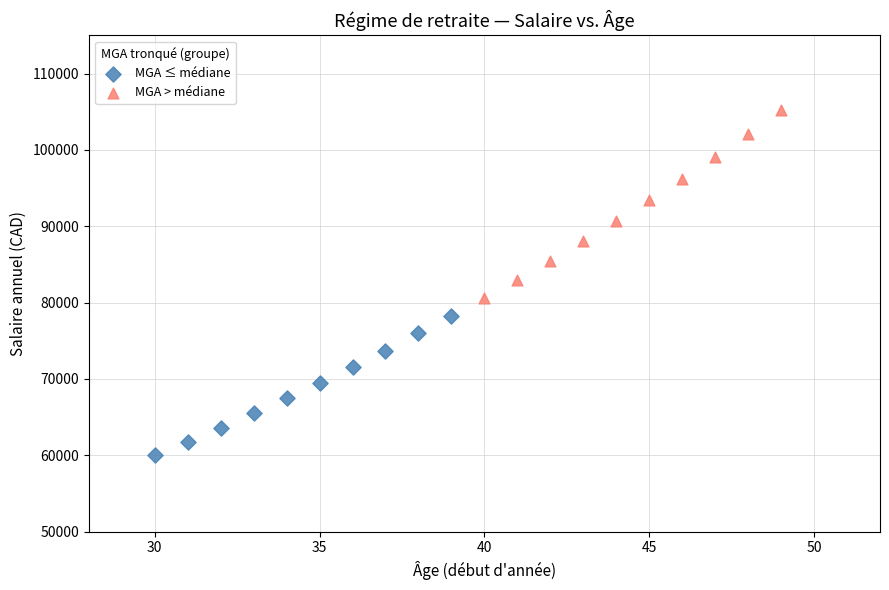

Which series has the widest spread of Y values?

MGA > médiane